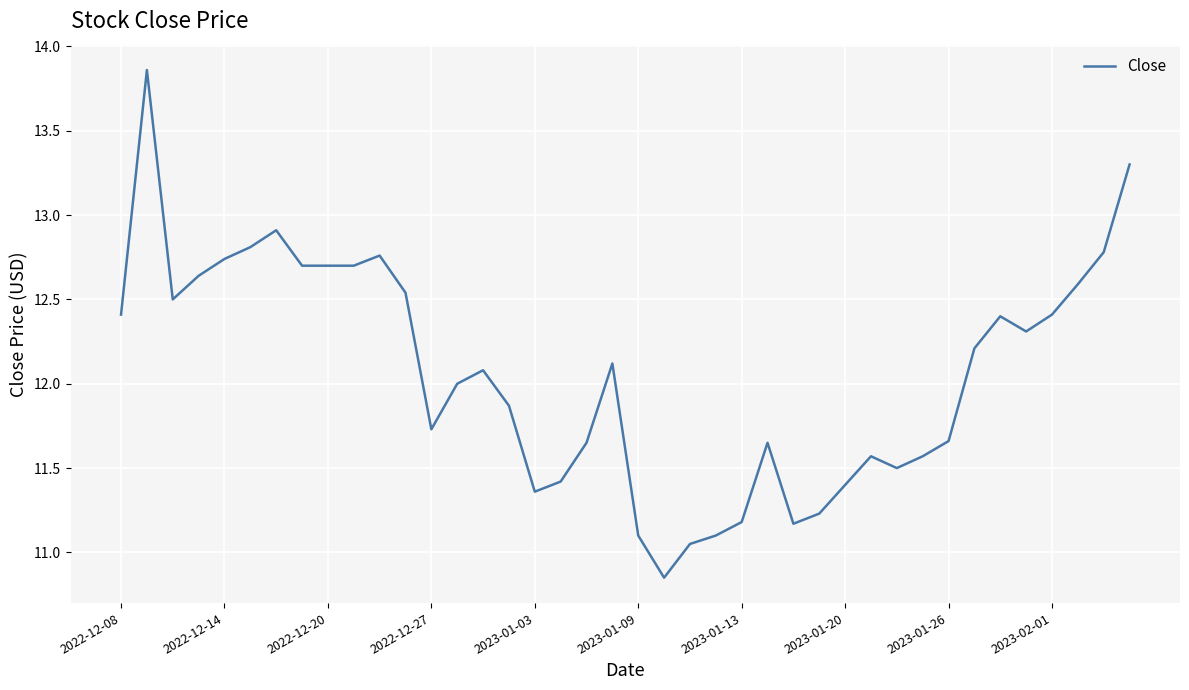

How many lines are shown in the chart?

1